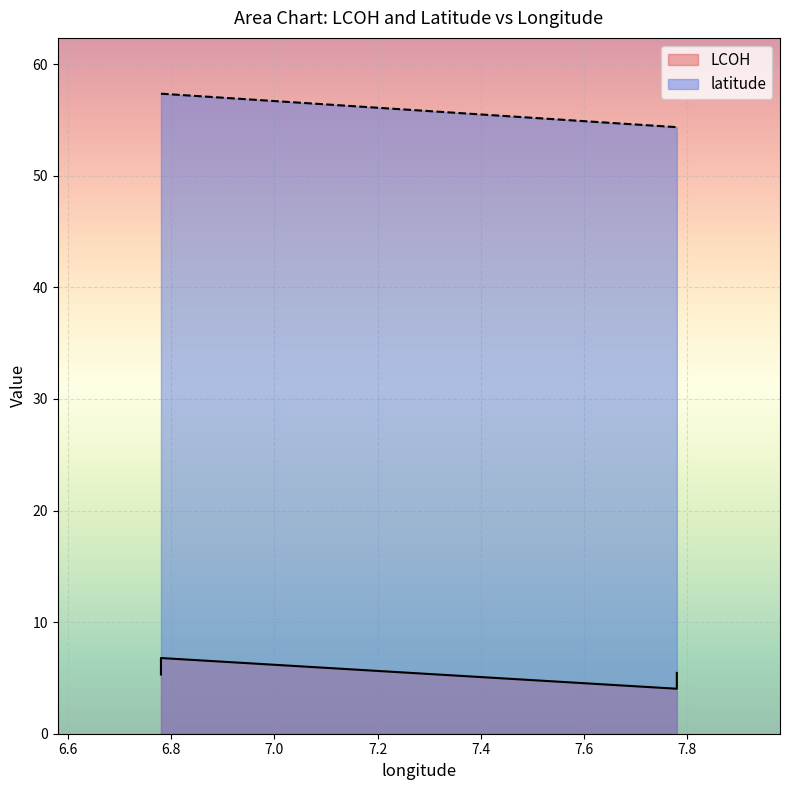

Which has a higher value, 7.78 or 6.78?

6.78